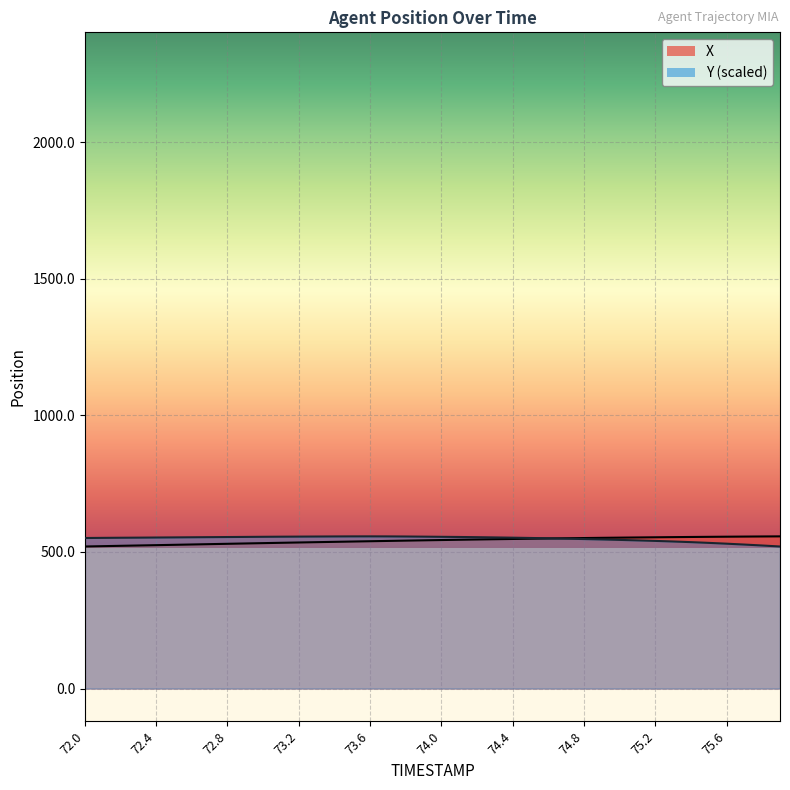

Which series has the widest spread of values?

X